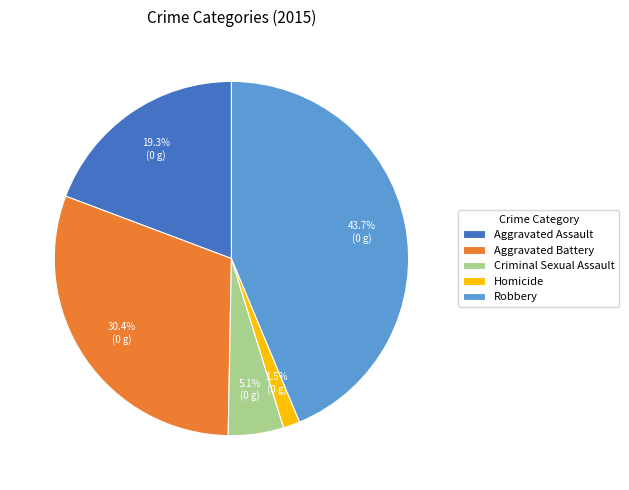

Rank the categories by value from highest to lowest.

Robbery, Aggravated Battery, Aggravated Assault, Criminal Sexual Assault, Homicide